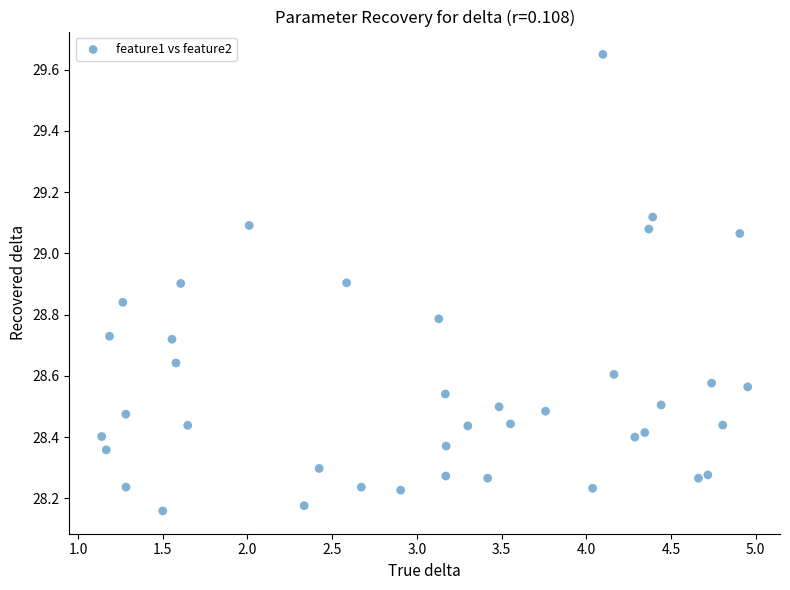

What is the range of X values (max minus min)?

3.8